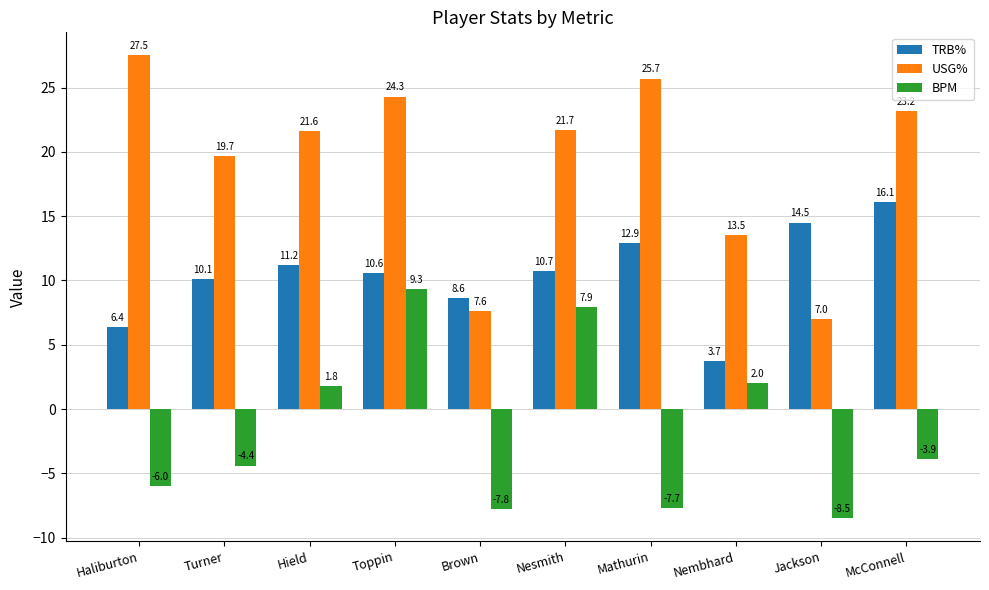

What is the label of the 4th bar from the left?

Toppin